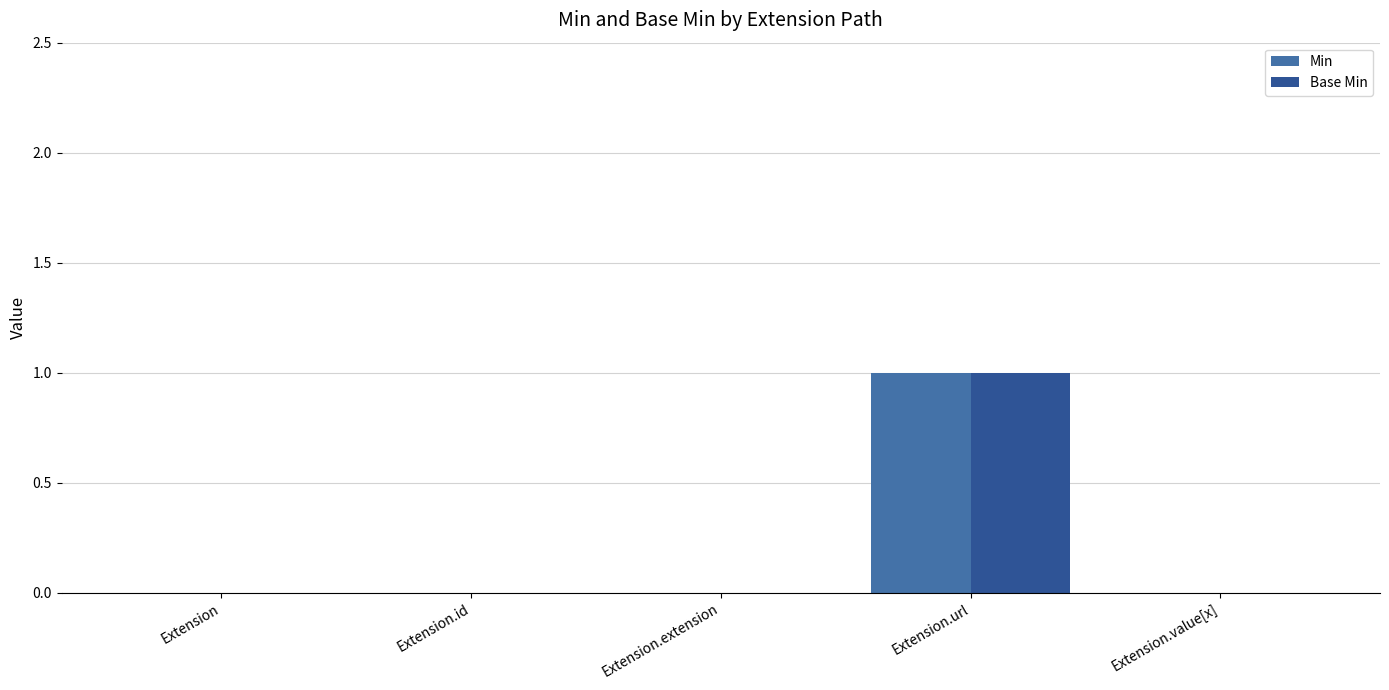

The value of Min at Extension is 0. True or false?

True